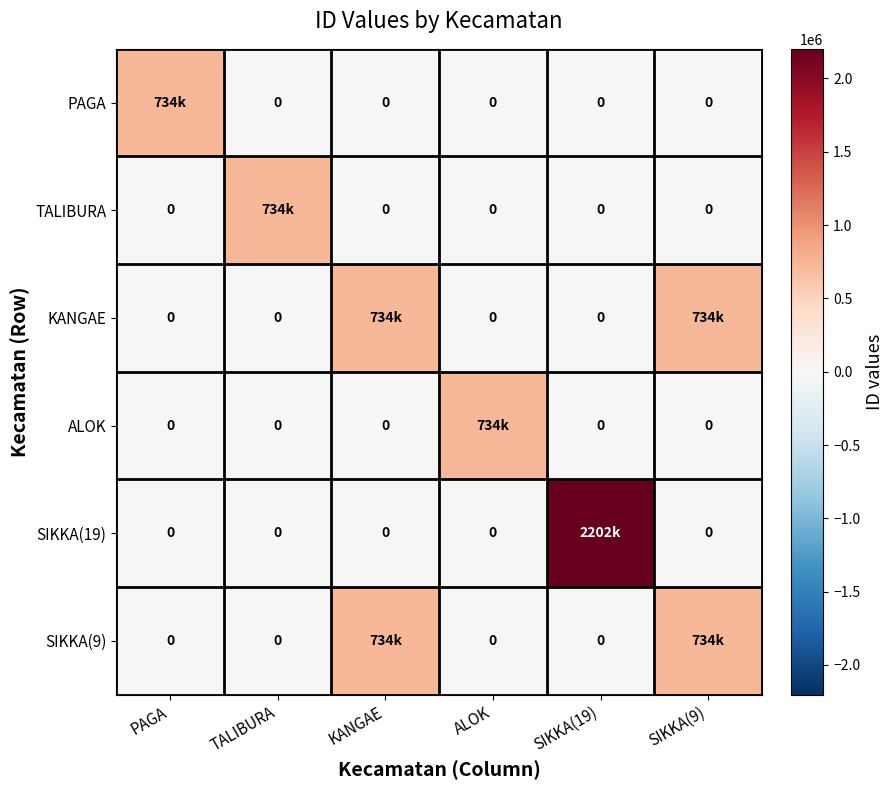

What is the average value of the PAGA series?

122386